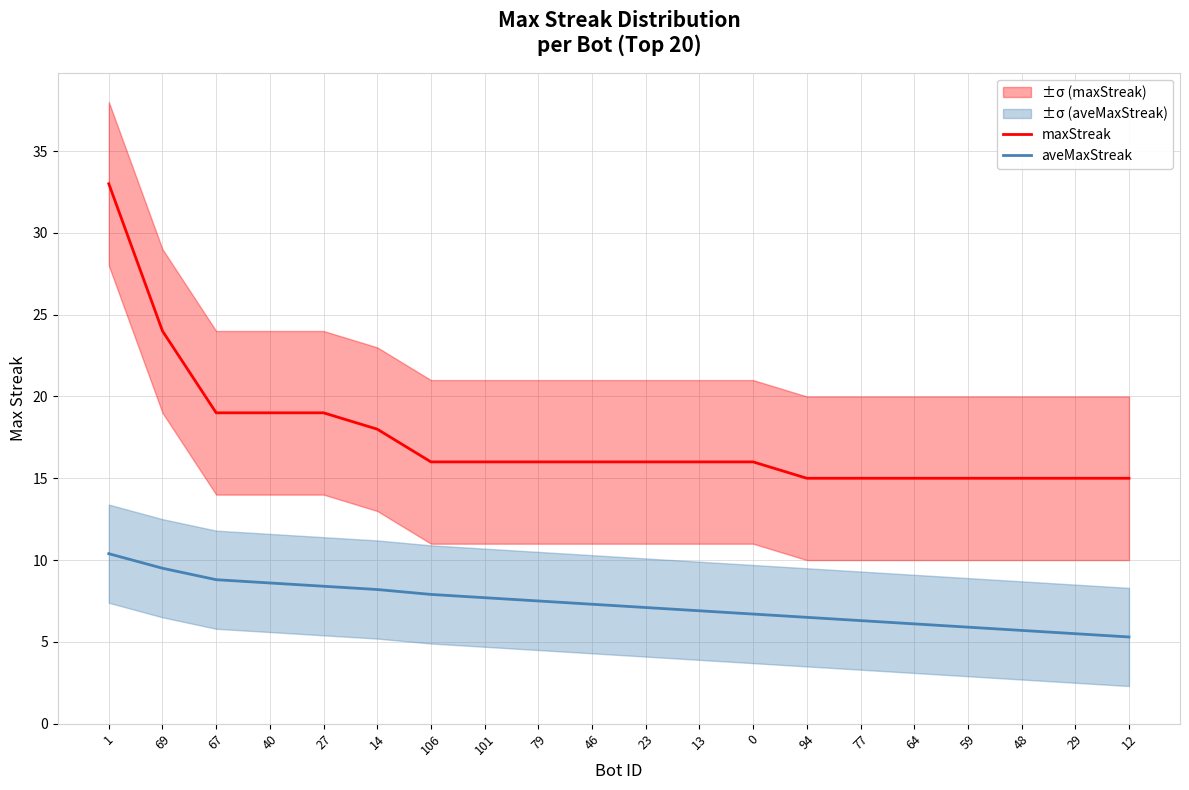

At which category does the chart reach its minimum across all series?

12